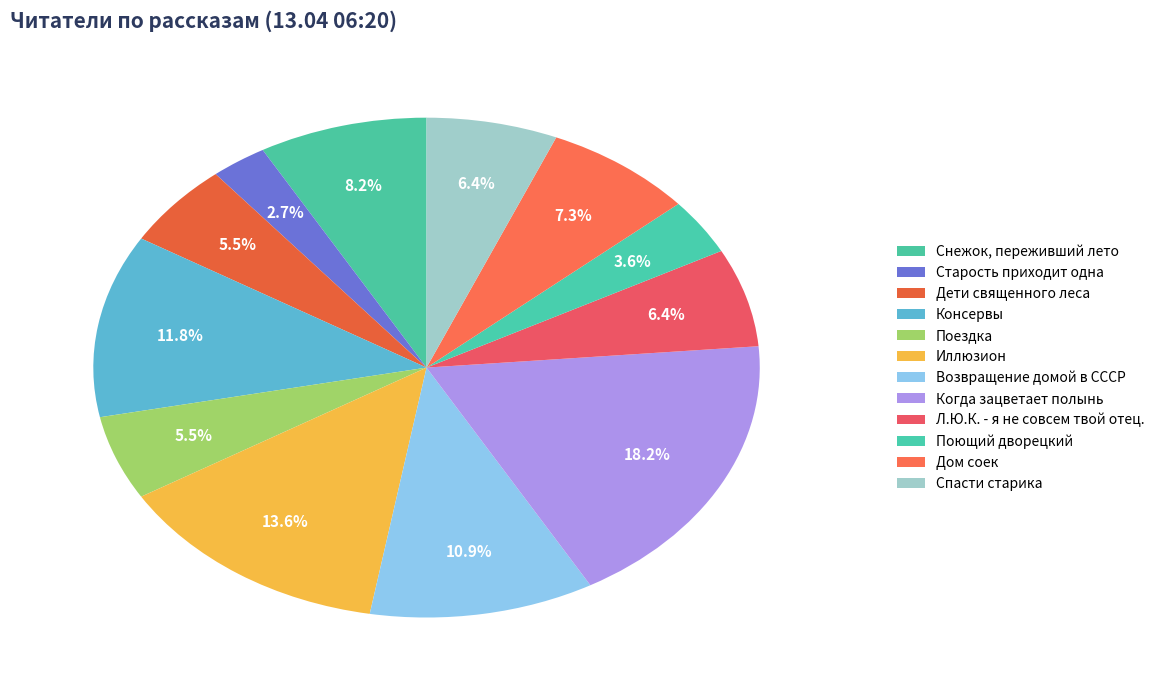

To the nearest percent, what percentage of the pie is Возвращение домой в СССР?

11%